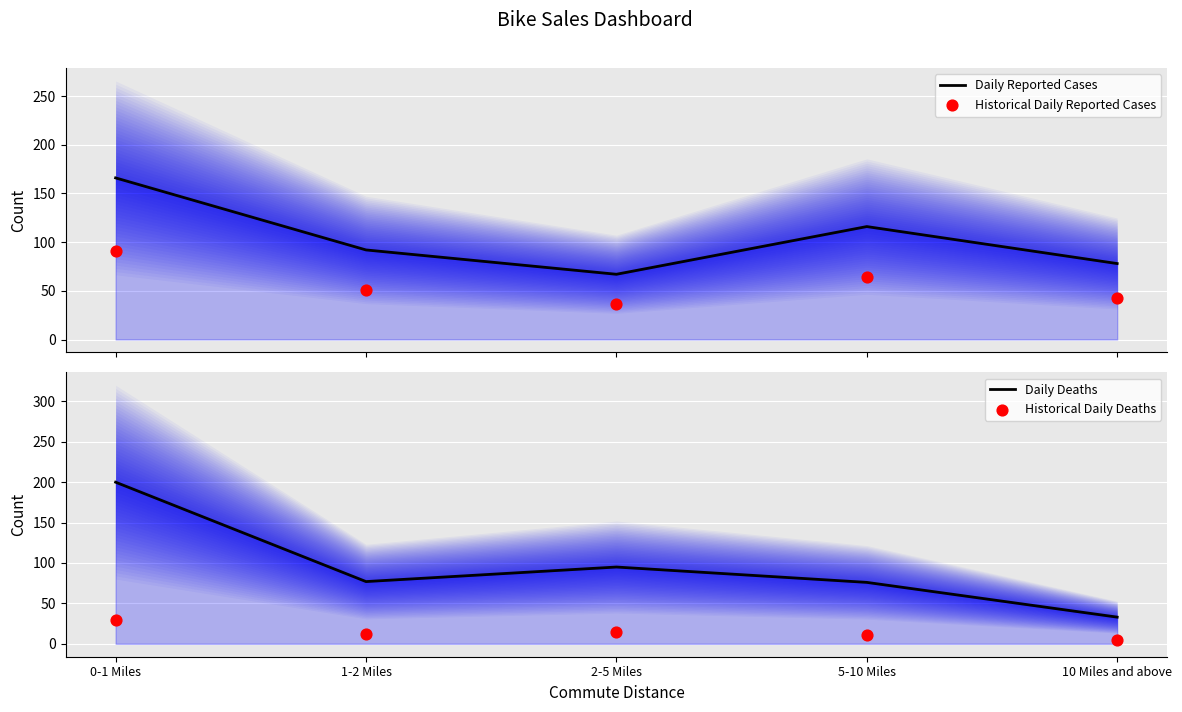

Is the value of Historical Daily Deaths at 10 Miles and above greater than the value of Daily Reported Cases at 10 Miles and above?

No